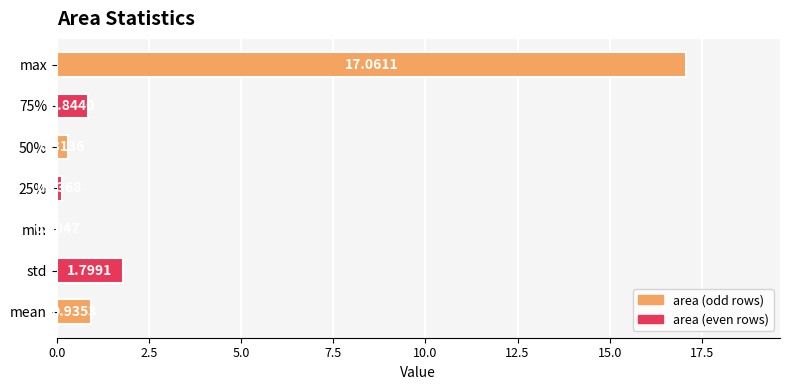

What is the change in value from min to max?

+17.1